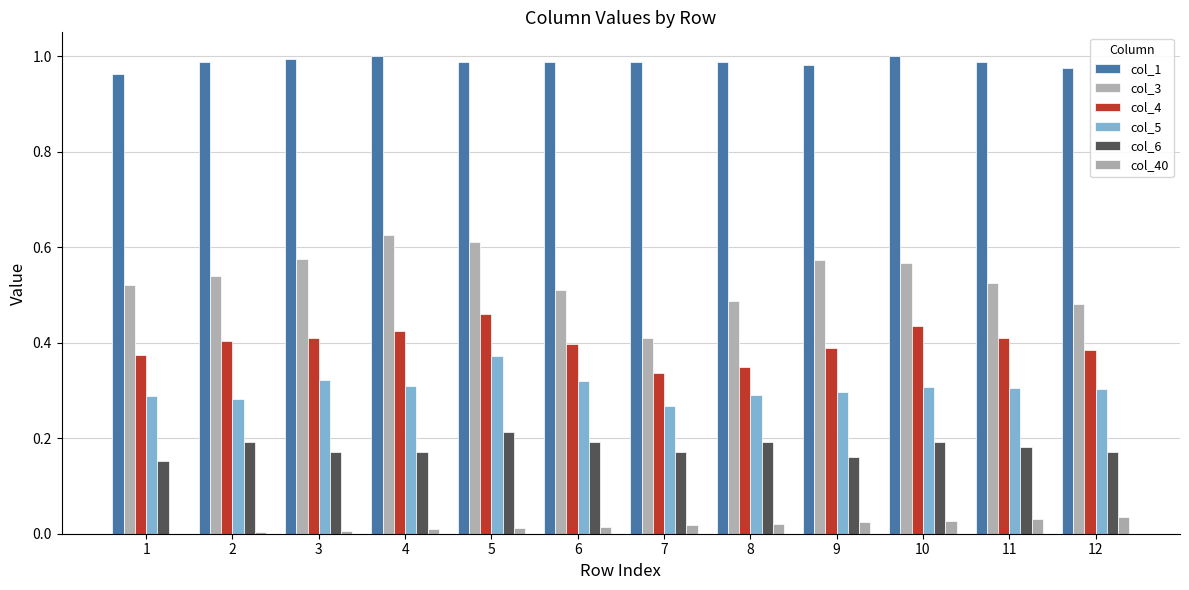

Reading left to right, extract all data points from this chart.

col_1: 1.0	1.0	1.0	1.0	1.0	1.0	1.0	1.0	1.0	1.0	1.0	1.0
col_3: 0.5	0.5	0.6	0.6	0.6	0.5	0.4	0.5	0.6	0.6	0.5	0.5
col_4: 0.4	0.4	0.4	0.4	0.5	0.4	0.3	0.3	0.4	0.4	0.4	0.4
col_5: 0.3	0.3	0.3	0.3	0.4	0.3	0.3	0.3	0.3	0.3	0.3	0.3
col_6: 0.2	0.2	0.2	0.2	0.2	0.2	0.2	0.2	0.2	0.2	0.2	0.2
col_40: 0.0	0.0	0.0	0.0	0.0	0.0	0.0	0.0	0.0	0.0	0.0	0.0